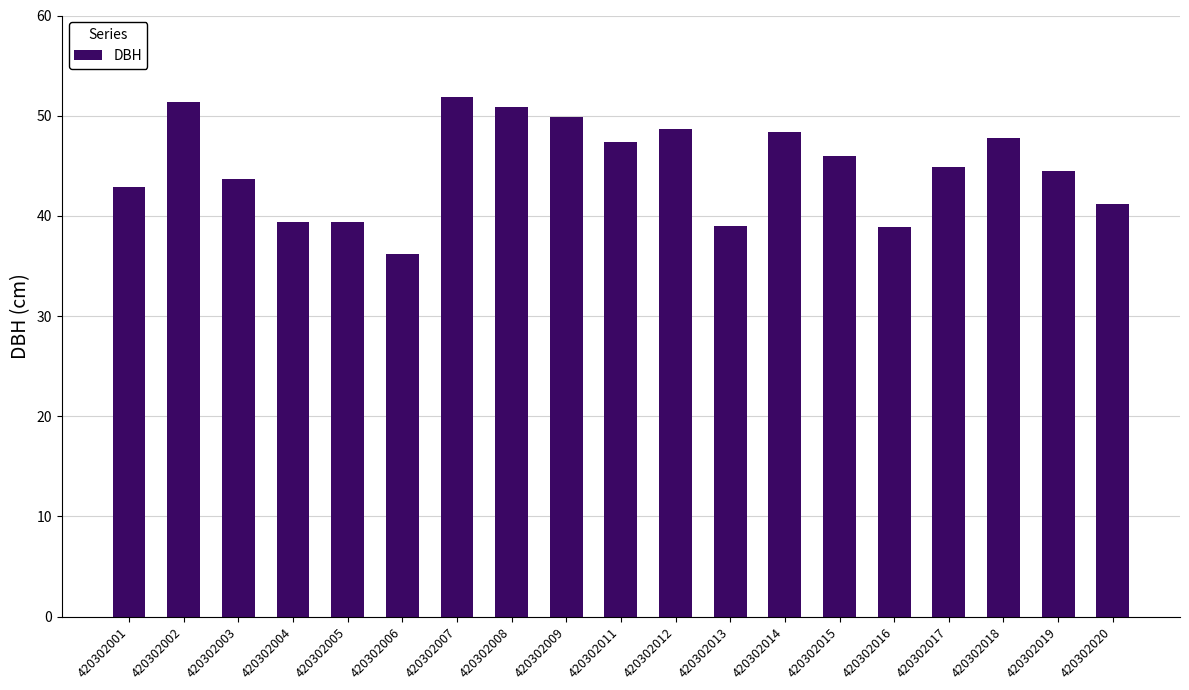

At which category does the chart reach its peak across all series?

420302007